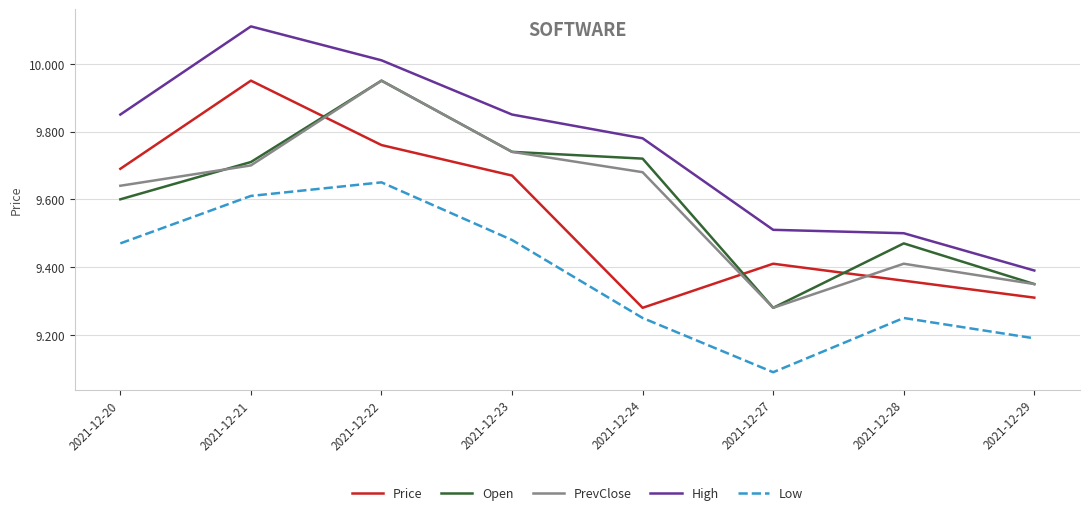

True or false: Price and PrevClose cross at least once.

True